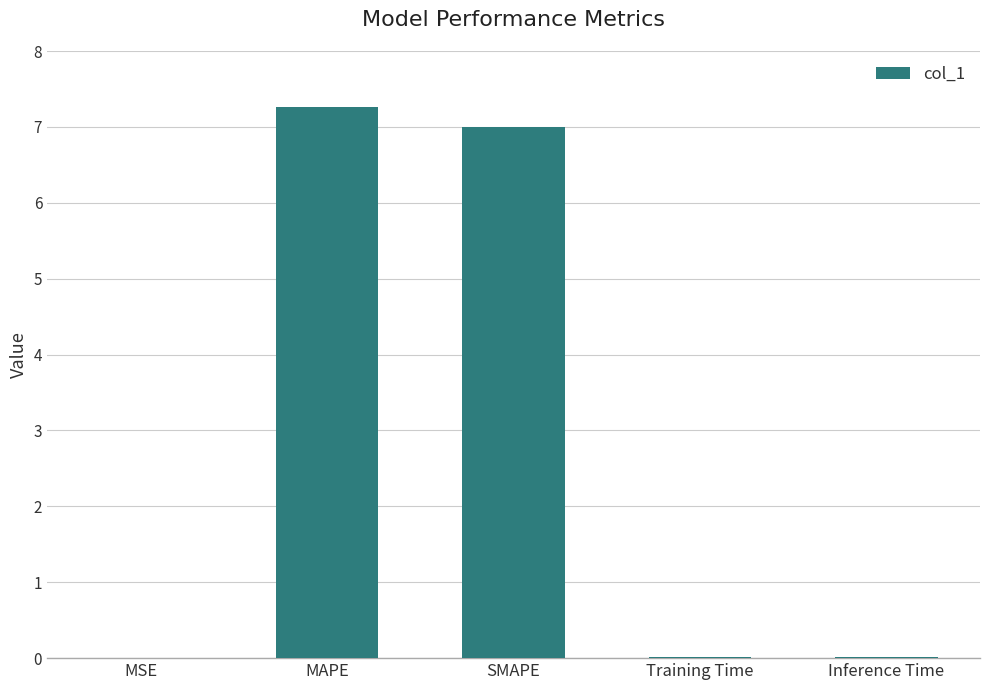

What is the maximum value shown in the chart?

7.3